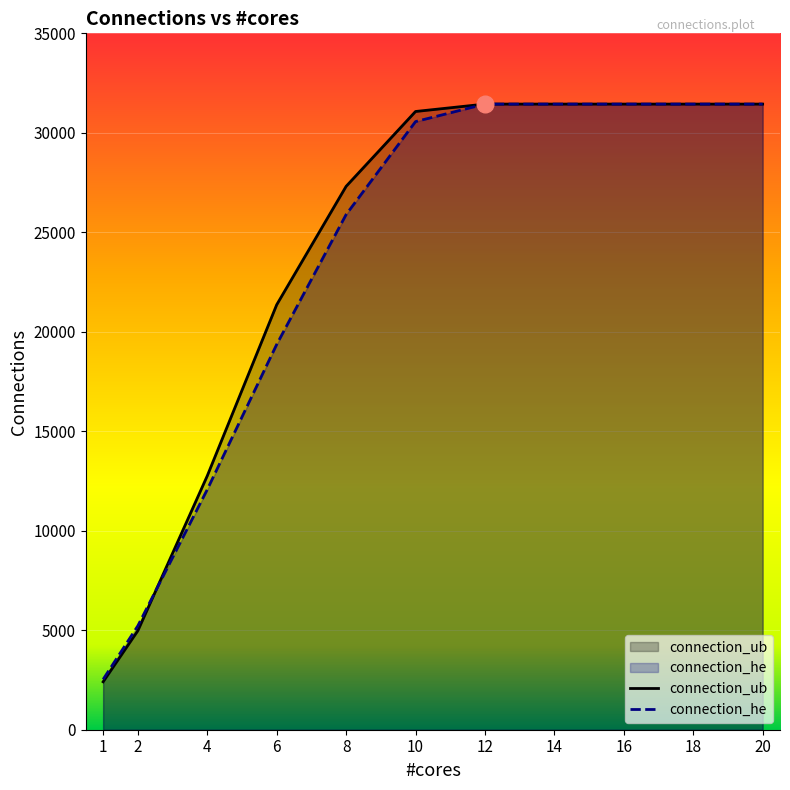

Which series has the widest spread of values?

connection_ub